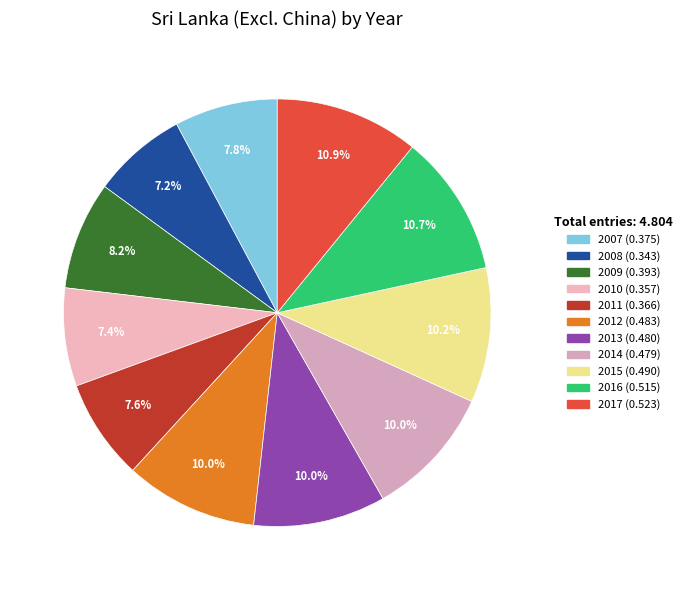

How many segments does this pie chart have?

11